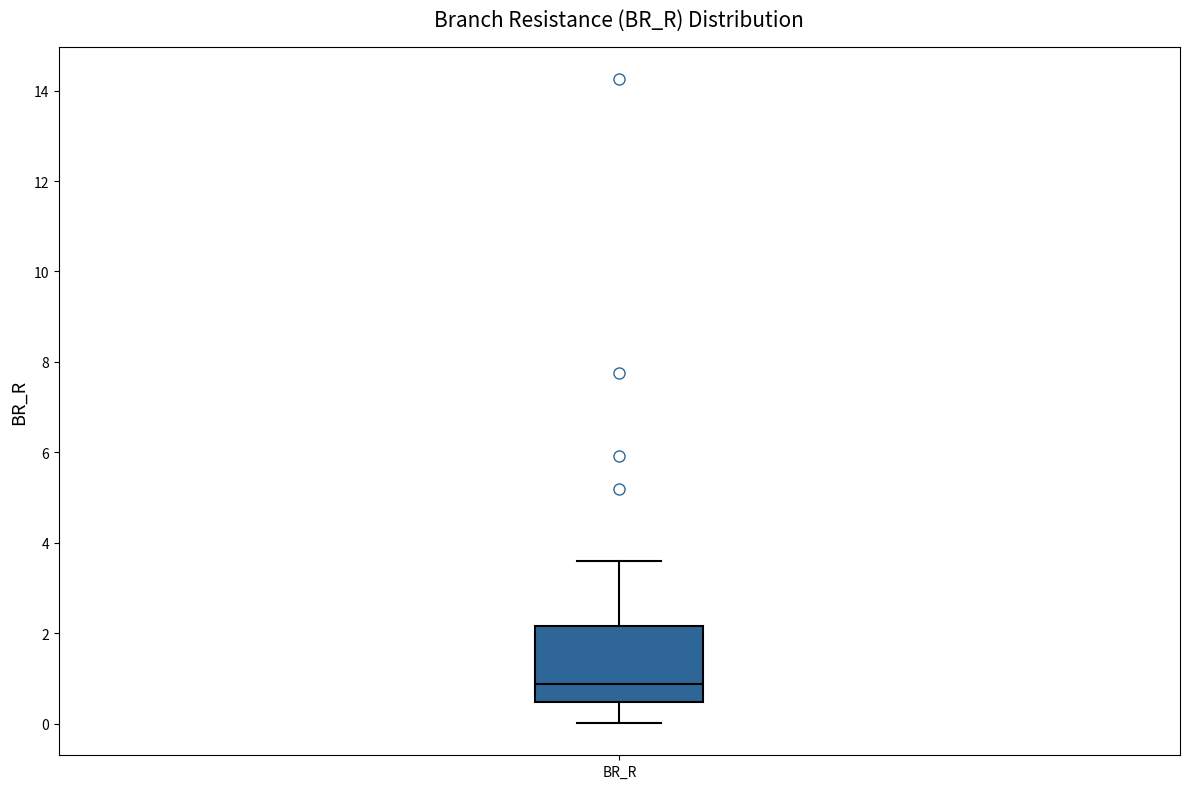

Where is the lower edge of the box for BR_R on the y-axis? The values are not printed on the chart, so give them approximately, as read against the axis.

0.4